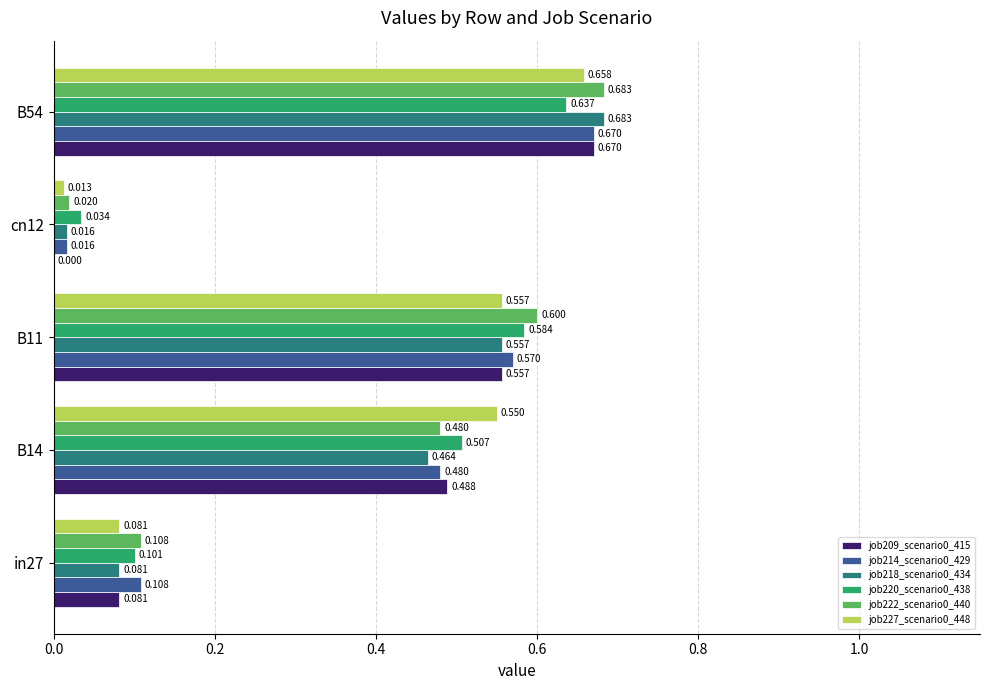

Count the number of categories in the chart.

5